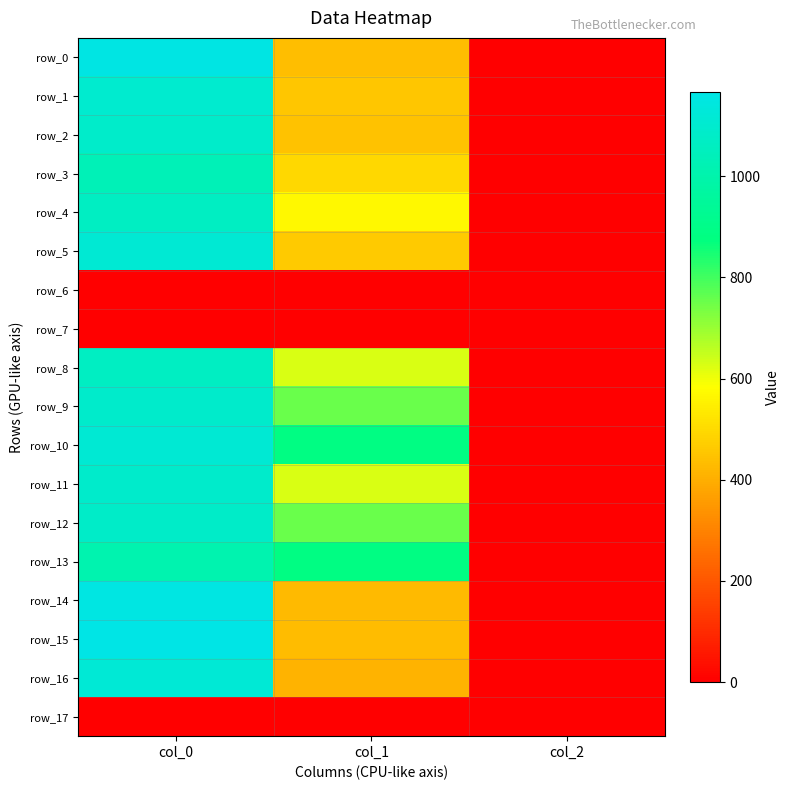

At which category does the chart reach its minimum across all series?

col_0